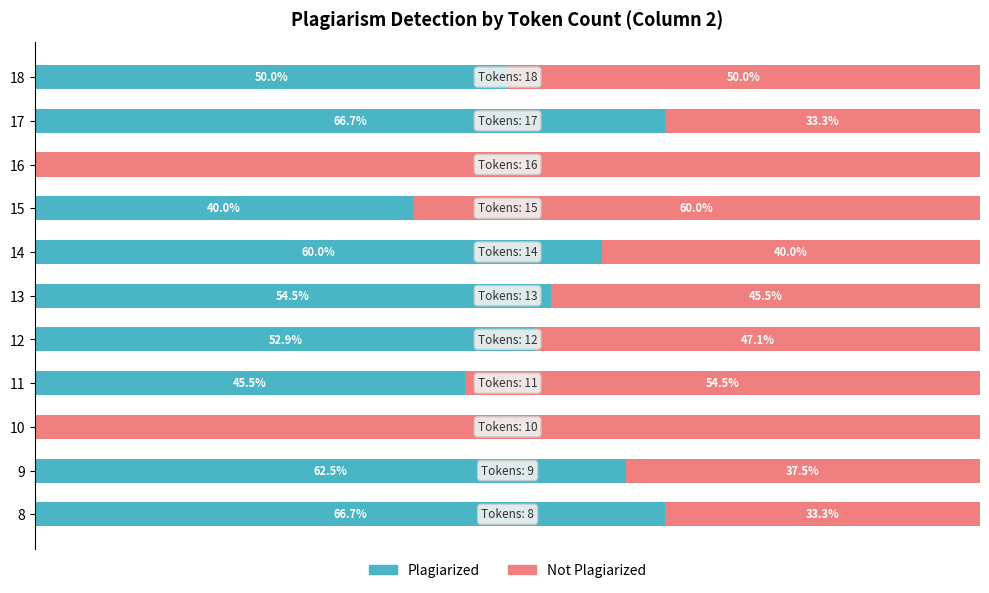

What is the difference between the second highest and second lowest values in the Plagiarized series?

66.7